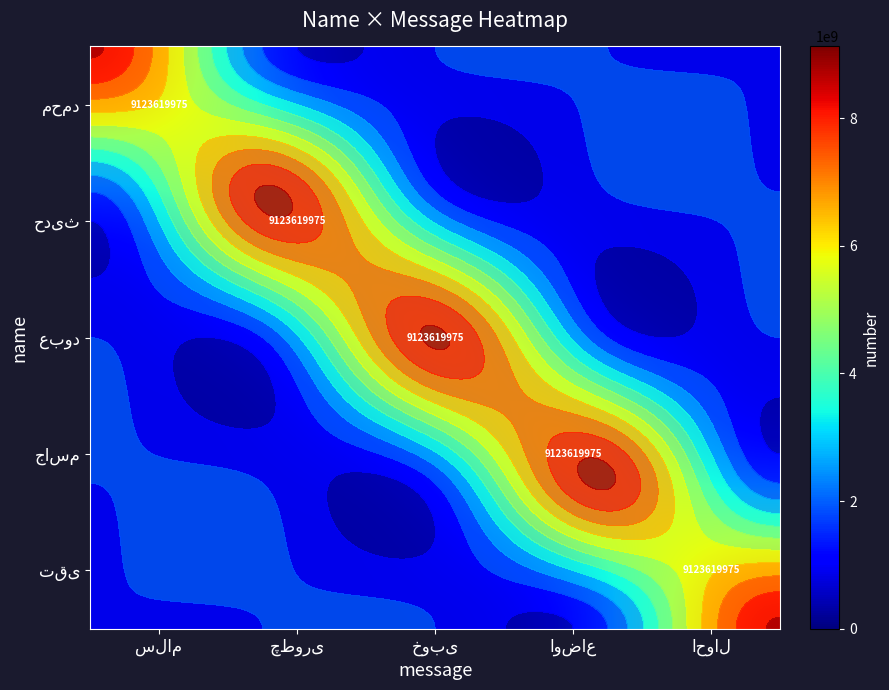

The محمد series shows -6162279719 at چطوری. True or false?

False